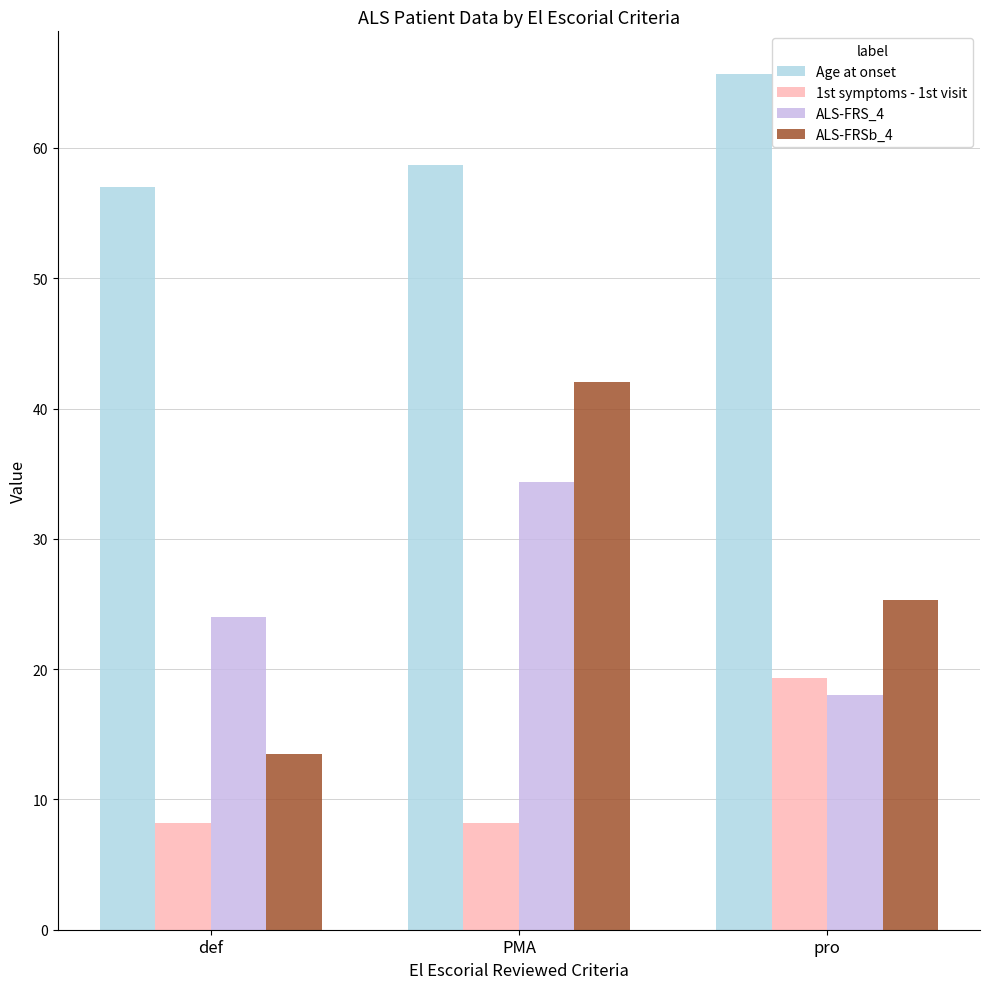

Which series has the largest range (max minus min)?

ALS-FRSb_4